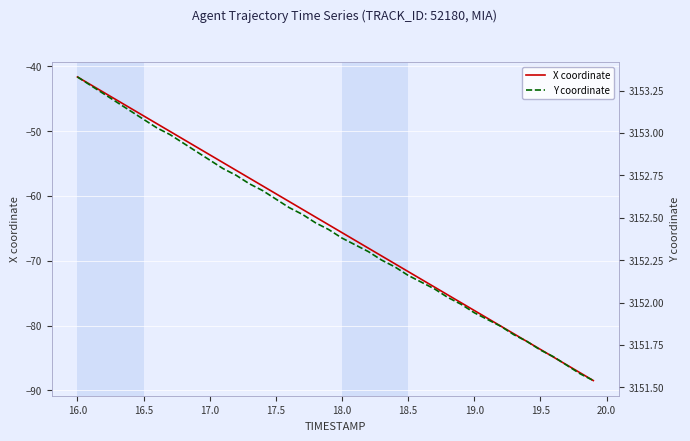

What is the lowest value of the X coordinate series?

-88.5